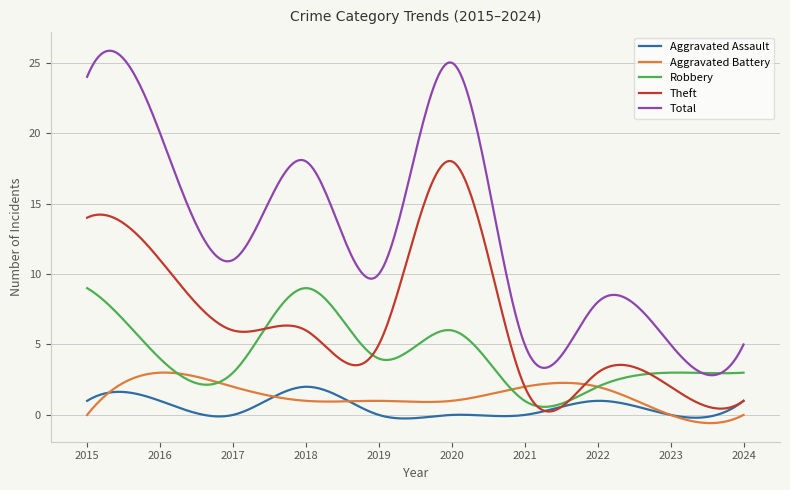

What is the smallest value displayed?

-0.6